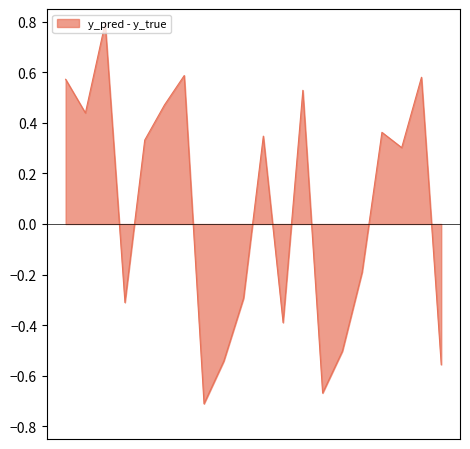

What is the maximum value shown in the chart?

0.8